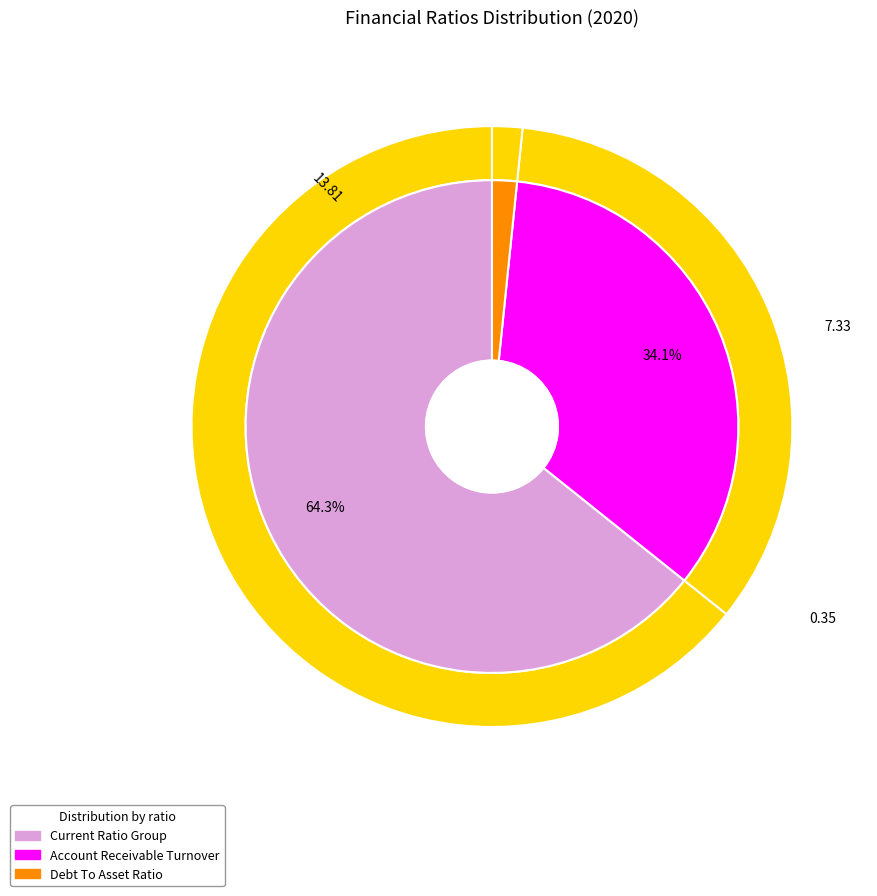

Does gross_profit_margin represent more than half of the total?

No